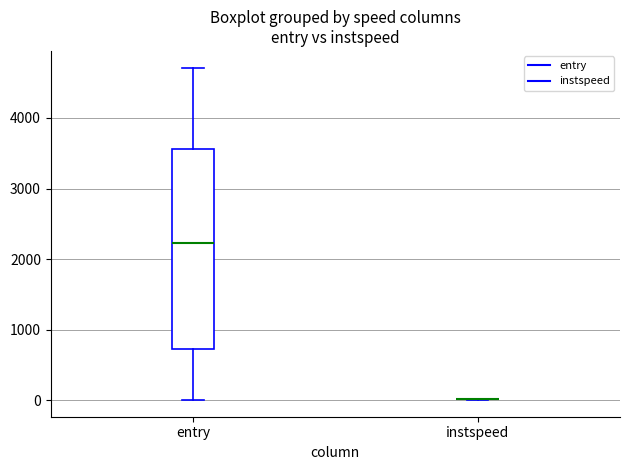

Where does the median line of the box for entry sit on the y-axis? The values are not printed on the chart, so give them approximately, as read against the axis.

2200